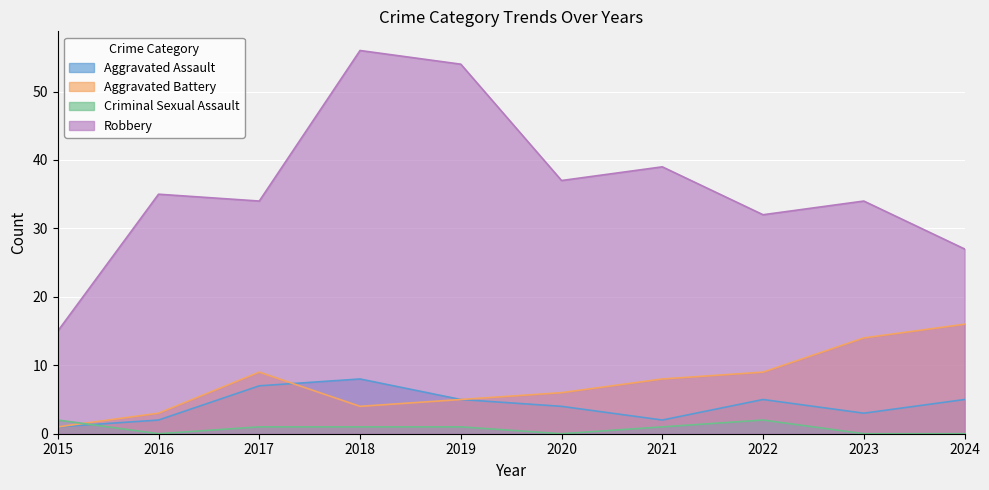

How many distinct data groups are displayed?

4